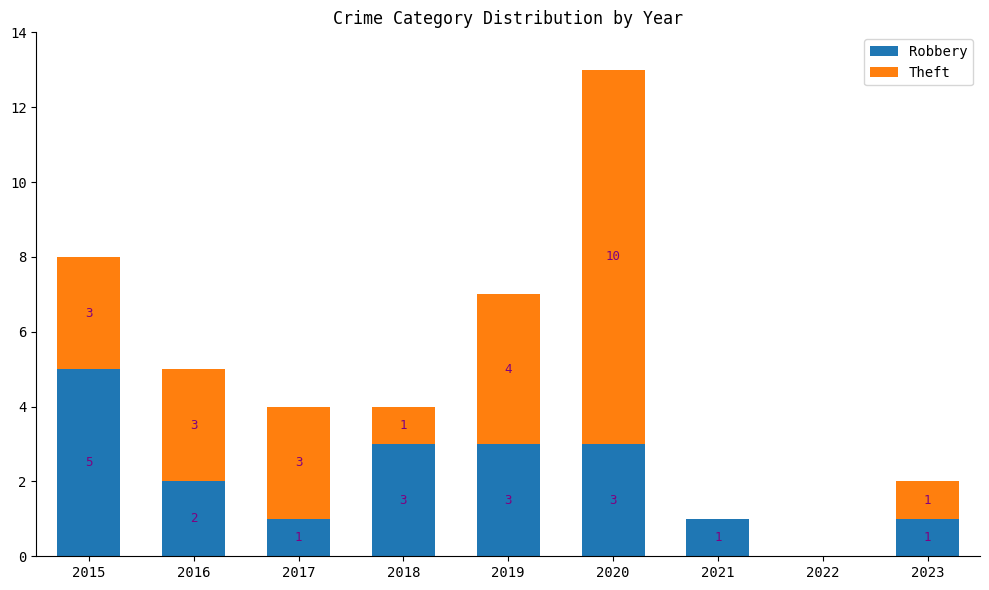

What is the sum of the Robbery values at 2017 and 2015?

6